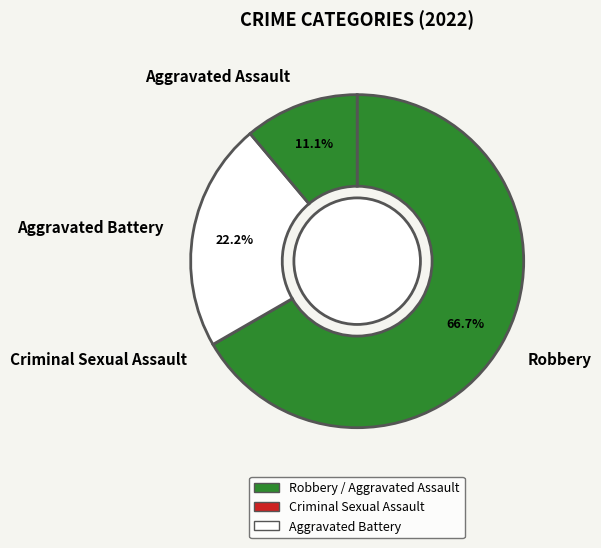

Is the sum of Aggravated Assault and Robbery greater than half?

Yes